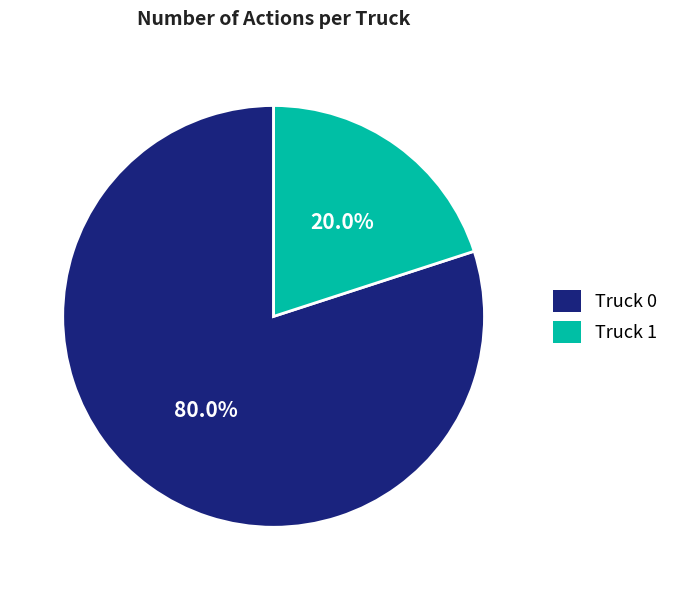

To the nearest percent, what is the average slice percentage?

50%